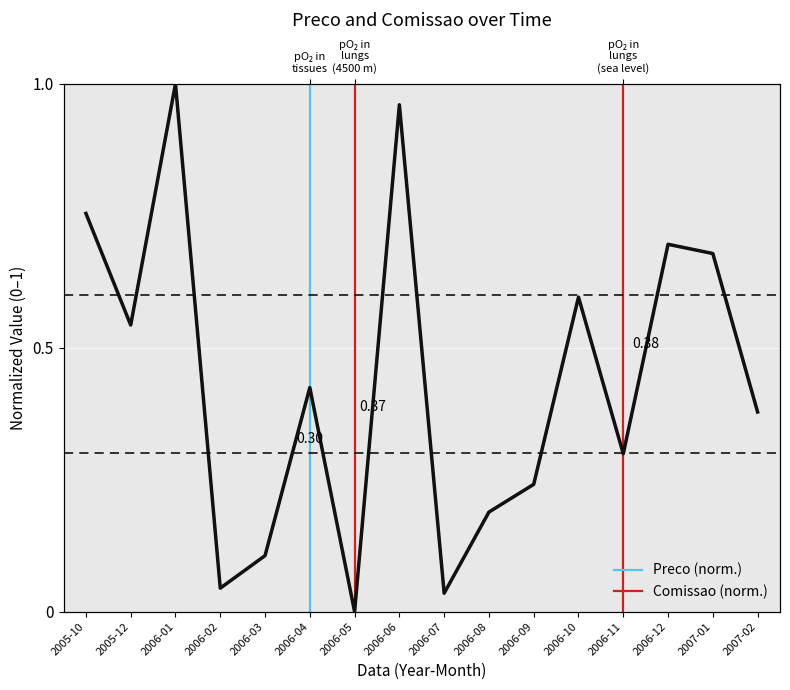

What is the sum of the Preco values at 2006-04 and 2006-06?

1.4